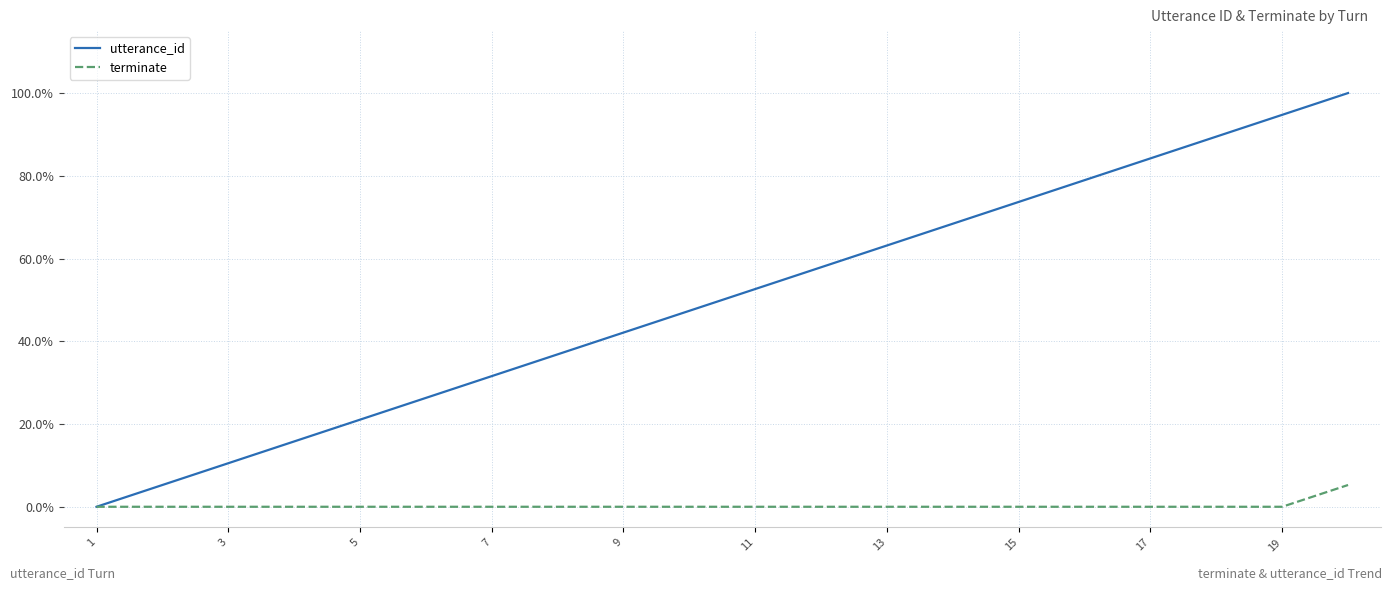

At how many categories does at least one series exceed 0?

19